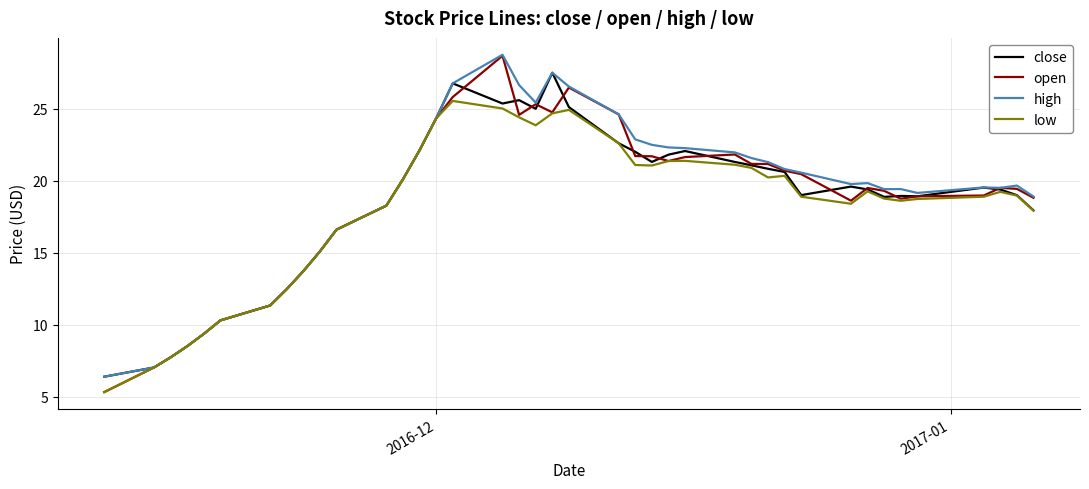

What is the greatest value displayed?

28.8